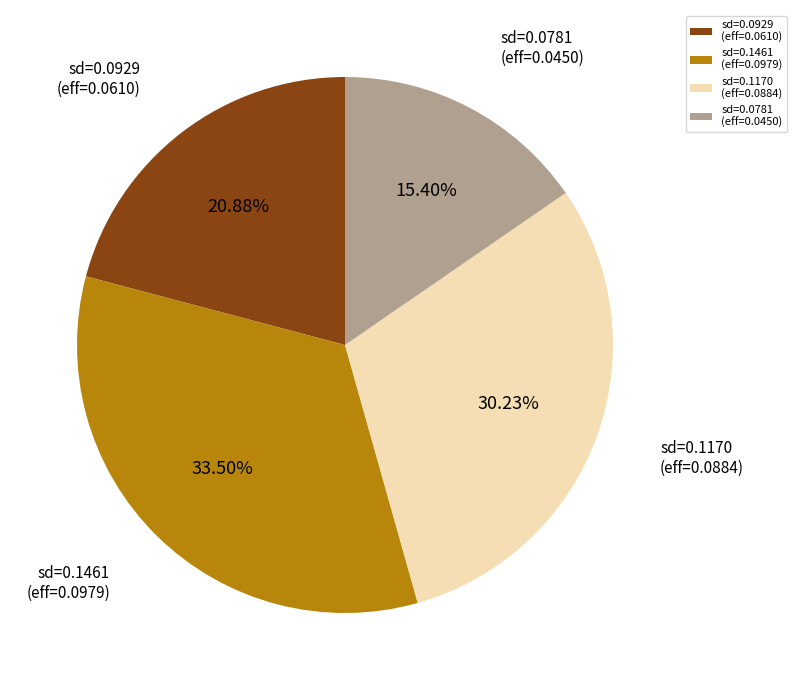

Which slice is the smallest?

sd=0.0781 (eff=0.0450)